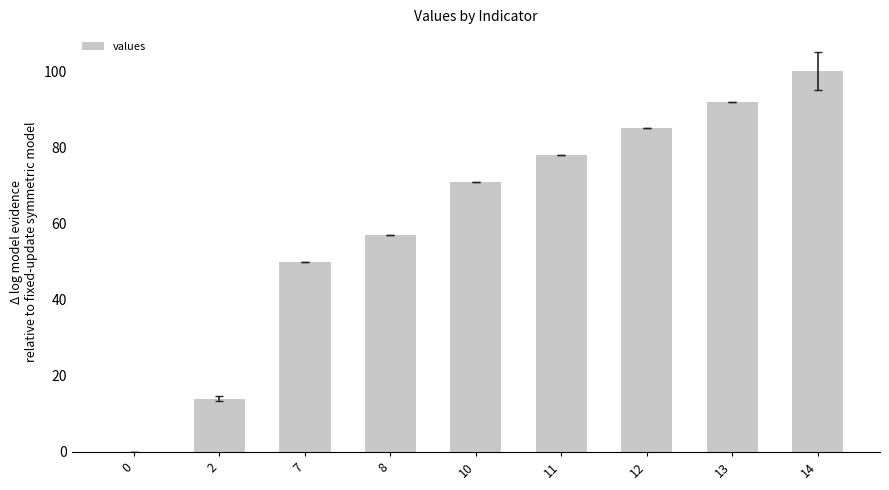

How many series are shown in this chart?

1